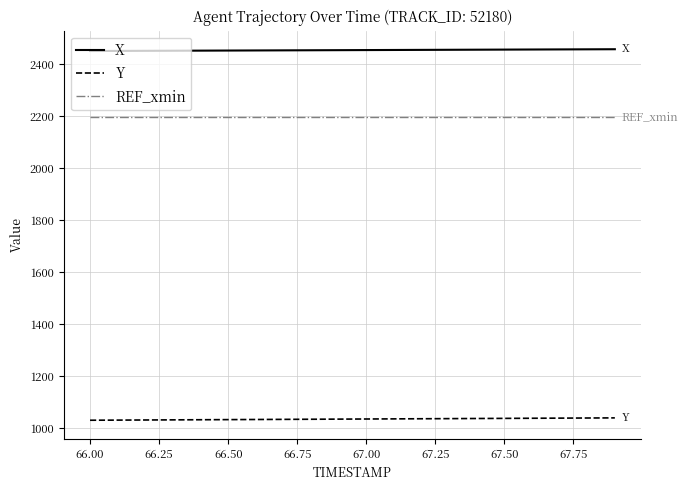

True or false: REF_xmin and X intersect in this chart.

False